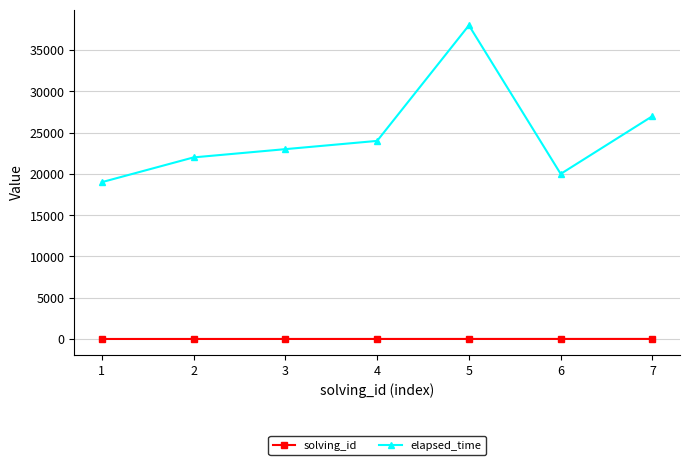

Does the chart have visible grid lines?

Yes